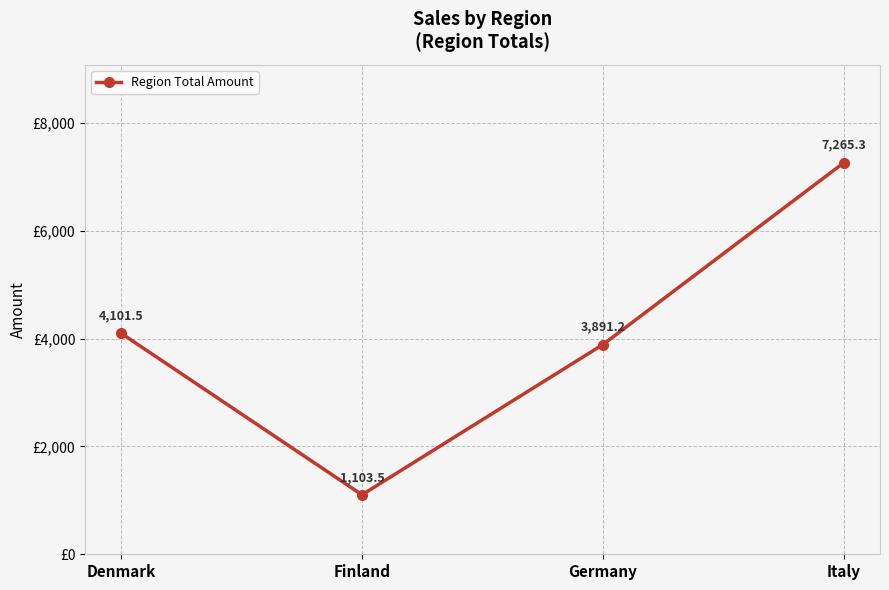

What is the value of the 4th point from the left?

7265.3